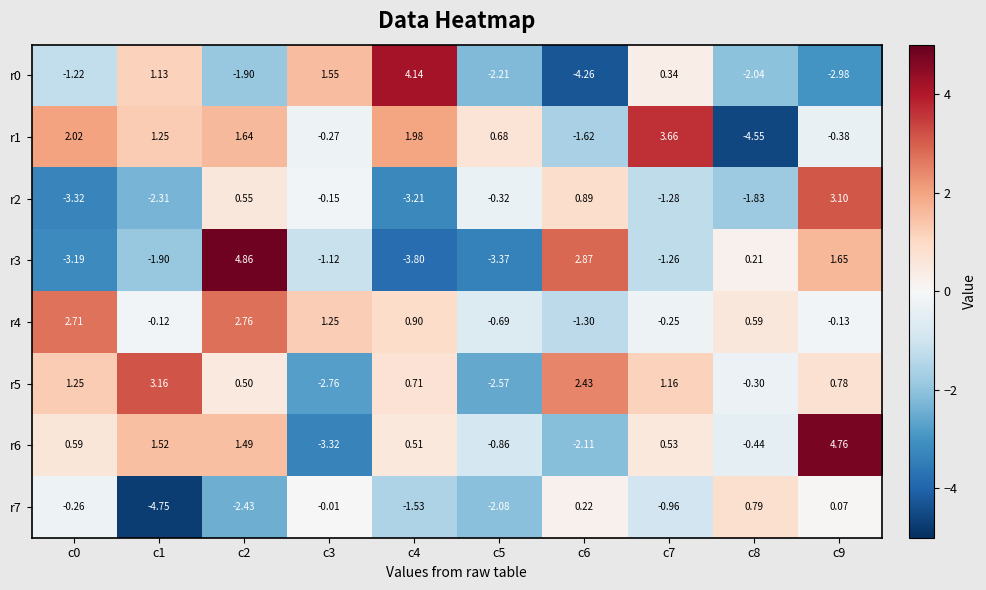

Is the value of r3 at c8 greater than the value of r4 at c1?

Yes